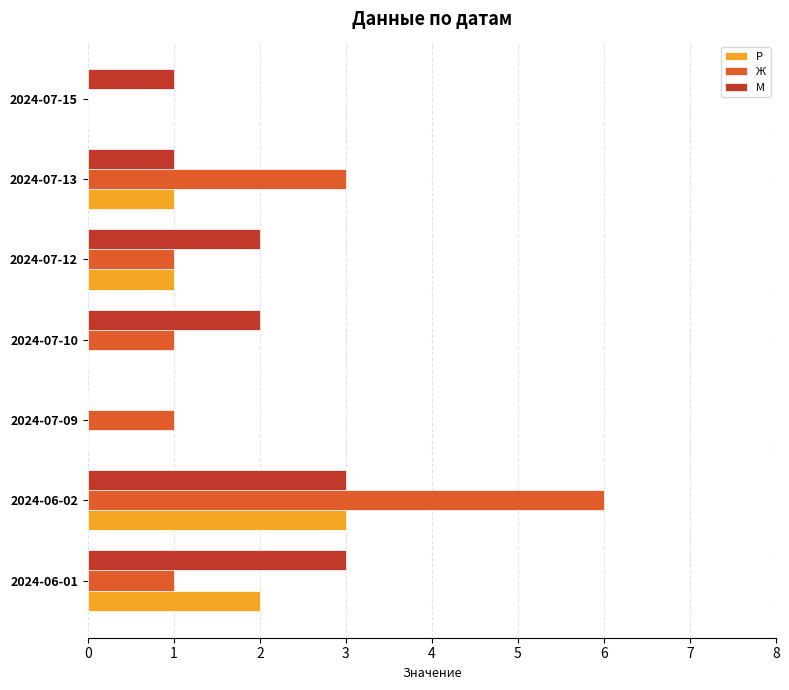

What is the maximum value shown in the chart?

6